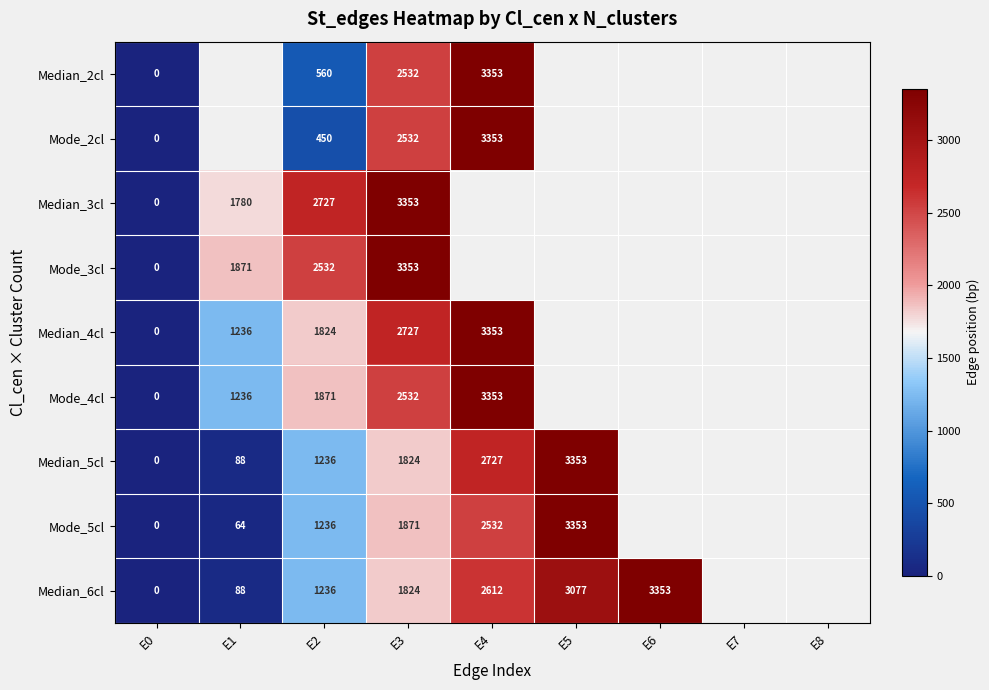

Is it true that Mode_4cl equals 520.5 at E1?

False